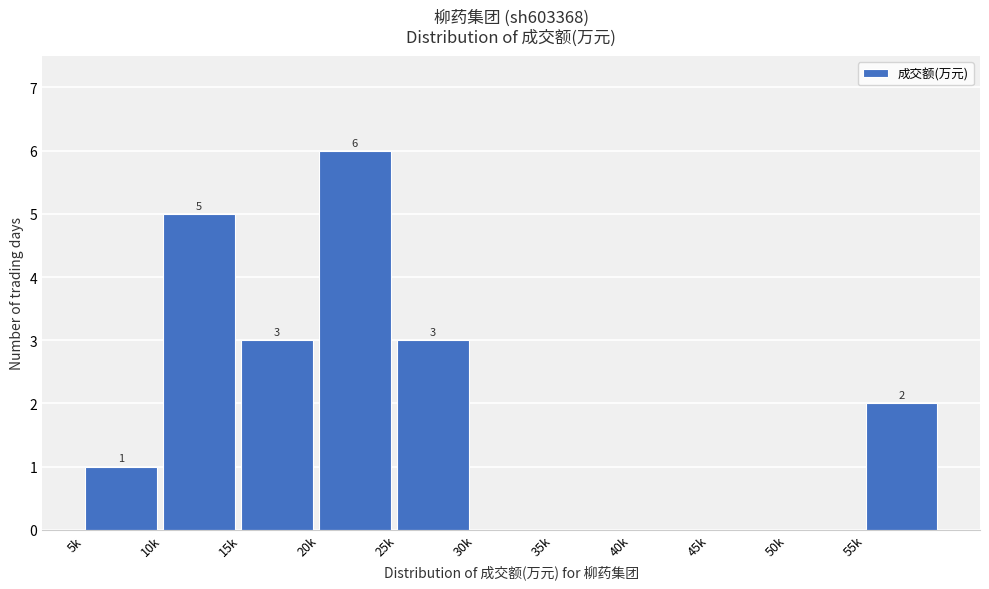

Reading left to right, list all the values displayed in this chart.

5k=1	10k=5	15k=3	20k=6	25k=3	30k=0	35k=0	40k=0	45k=0	50k=0	55k=2